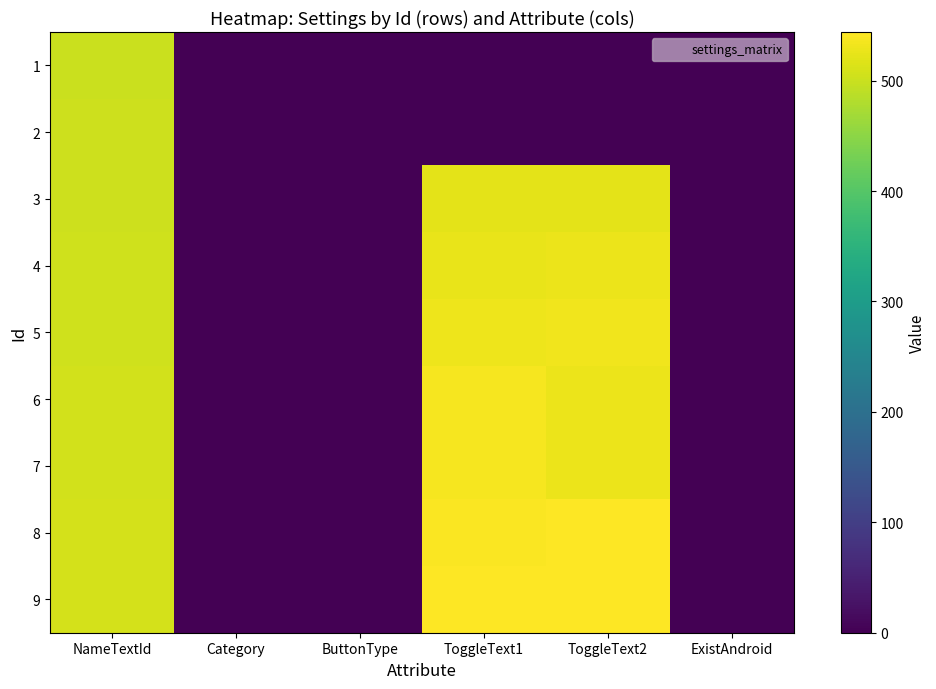

At Category, list the series in order from smallest to largest.

1, 2, 3, 4, 5, 6, 7, 8, 9